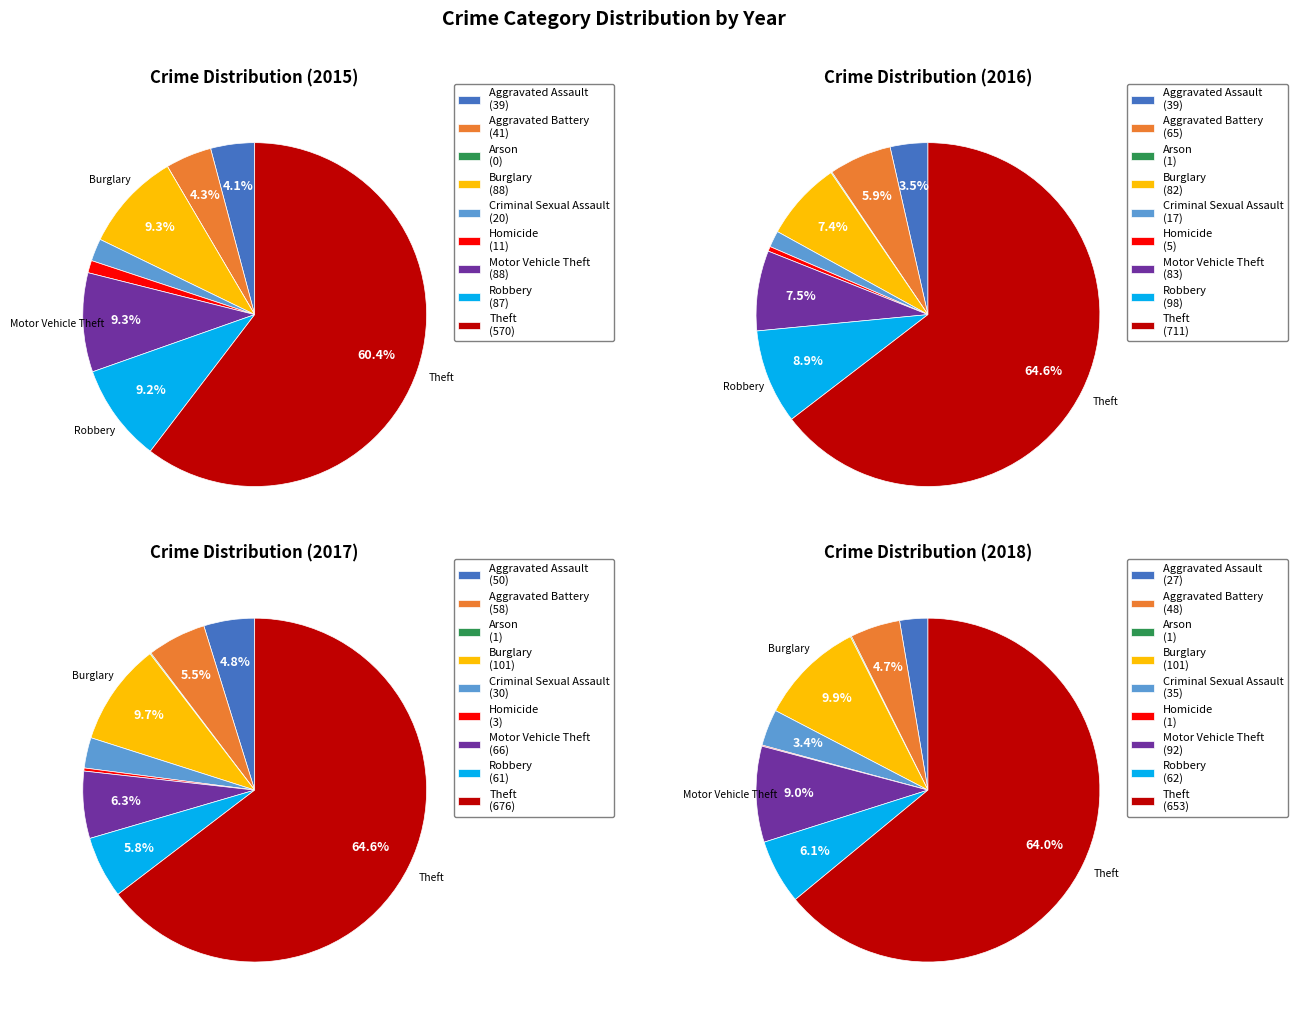

Do Arson and Criminal Sexual Assault together represent more than half of the pie?

No